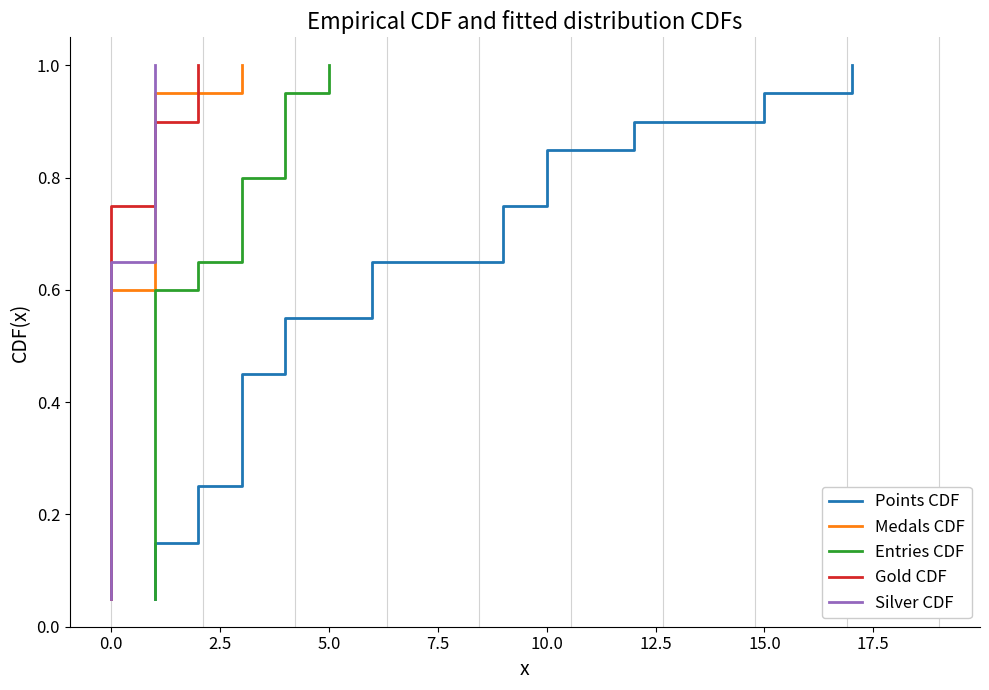

What are all the series names shown in the legend?

Points CDF, Medals CDF, Entries CDF, Gold CDF, Silver CDF